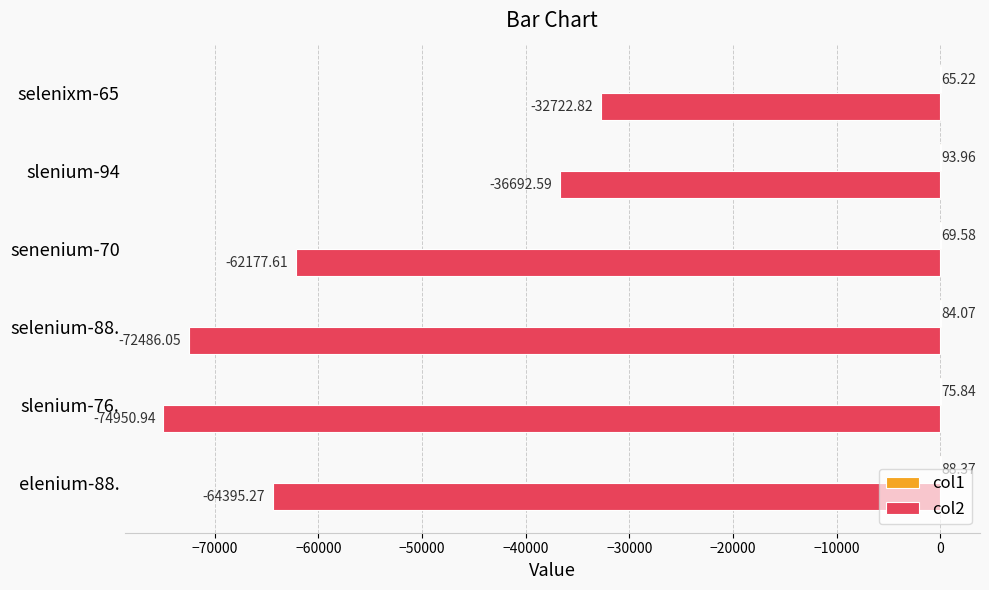

At which category is the sum across all series the highest?

selenixm-65